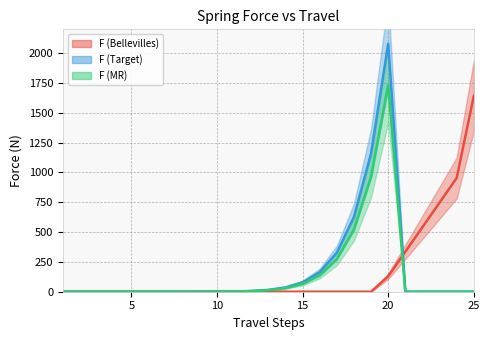

What is the average value of the F (Target) series?

179.9